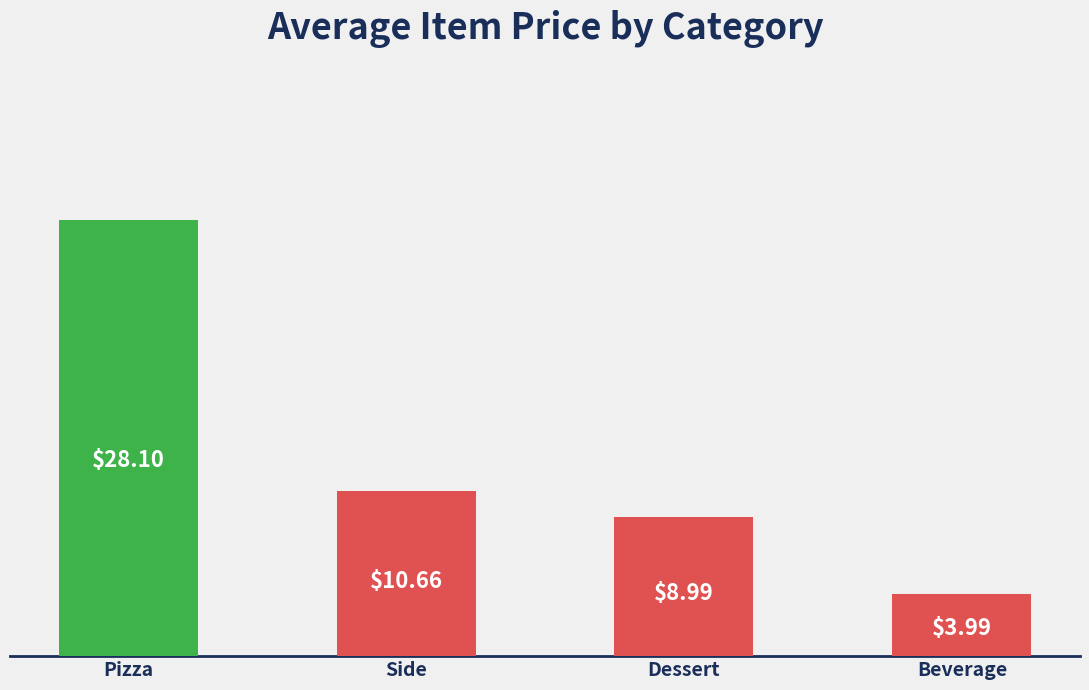

Rank the categories by value from highest to lowest.

Pizza, Side, Dessert, Beverage